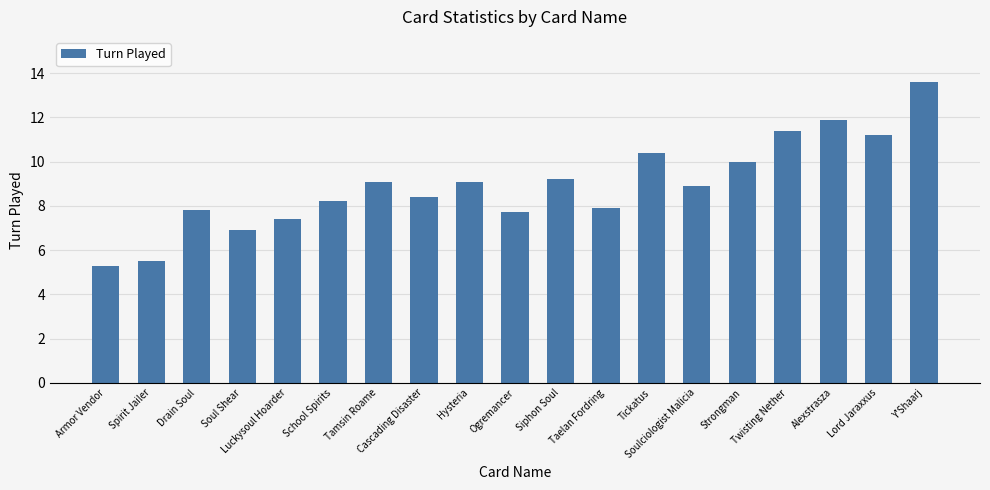

What is the maximum value shown in the chart?

13.6